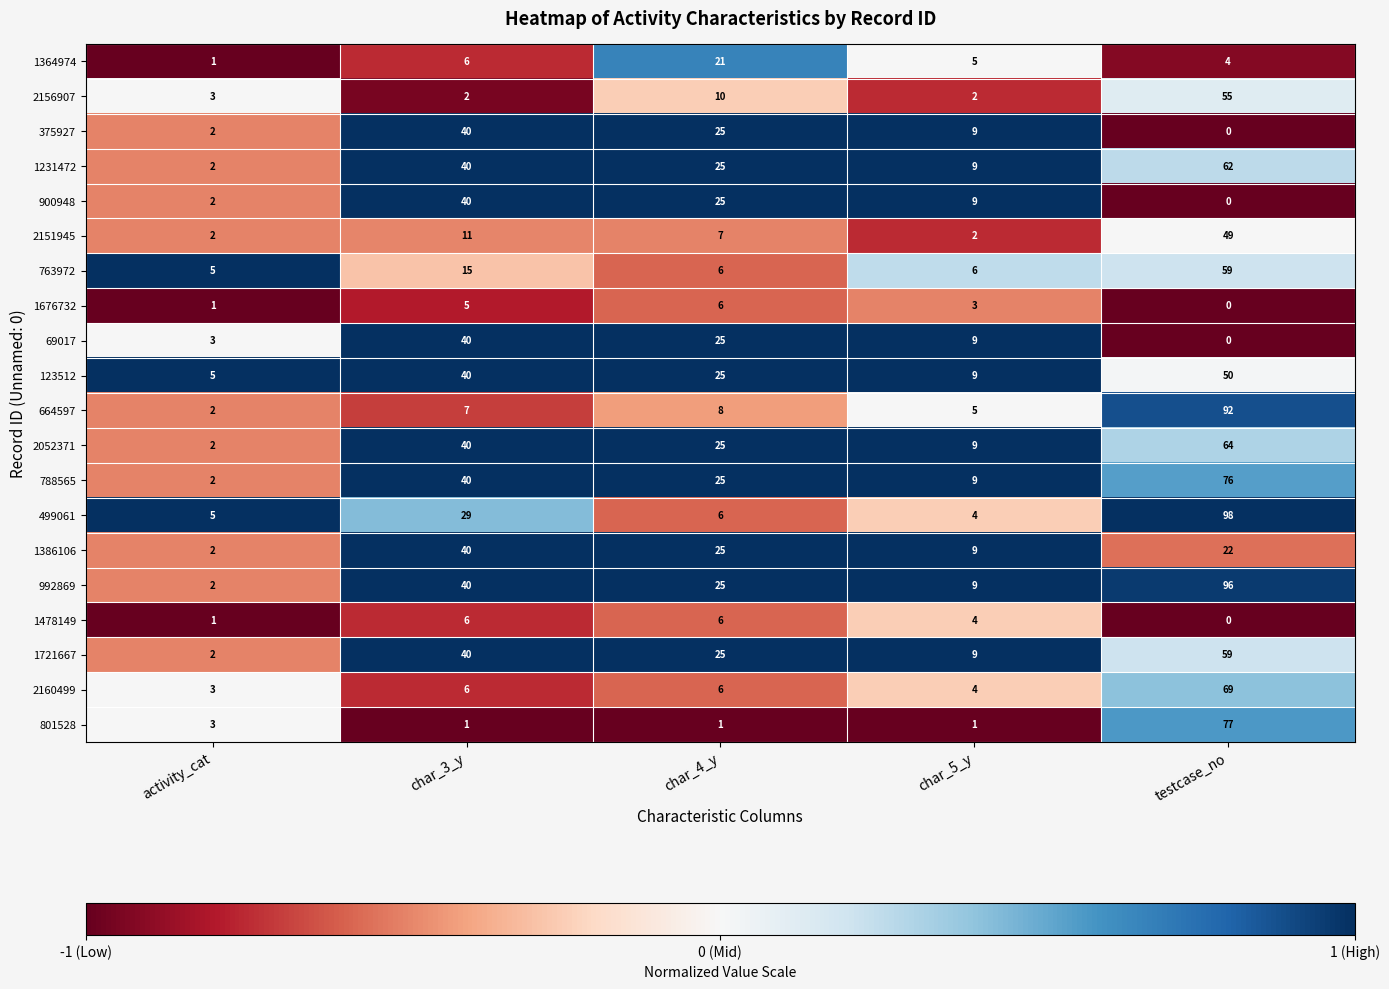

Which series has the largest total across all categories?

992869